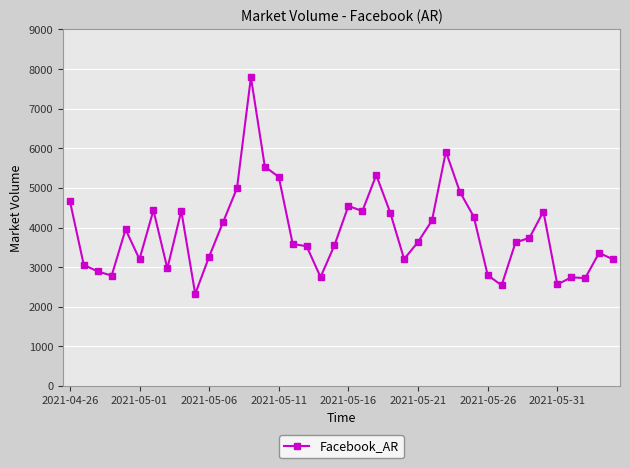

What is the value of the 29th point from the left?

4903